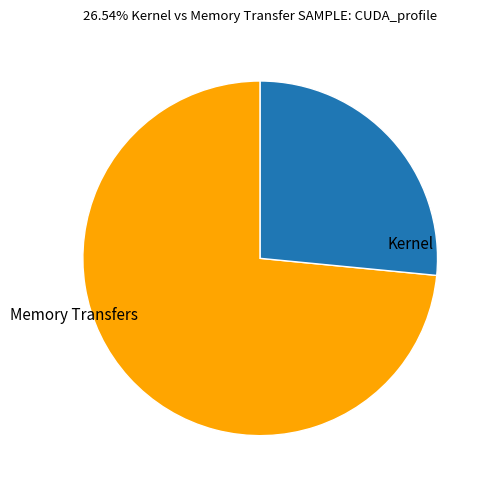

Does any single category account for the majority?

Yes